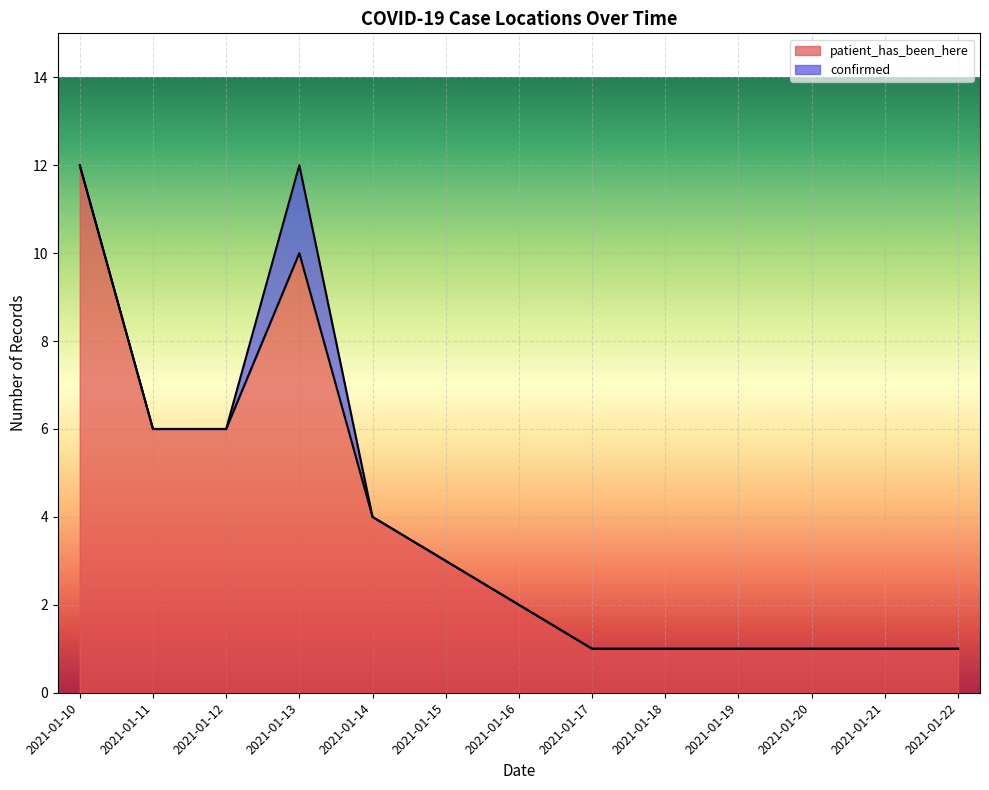

How many interior local peaks (higher than both neighbors) does the data have?

1